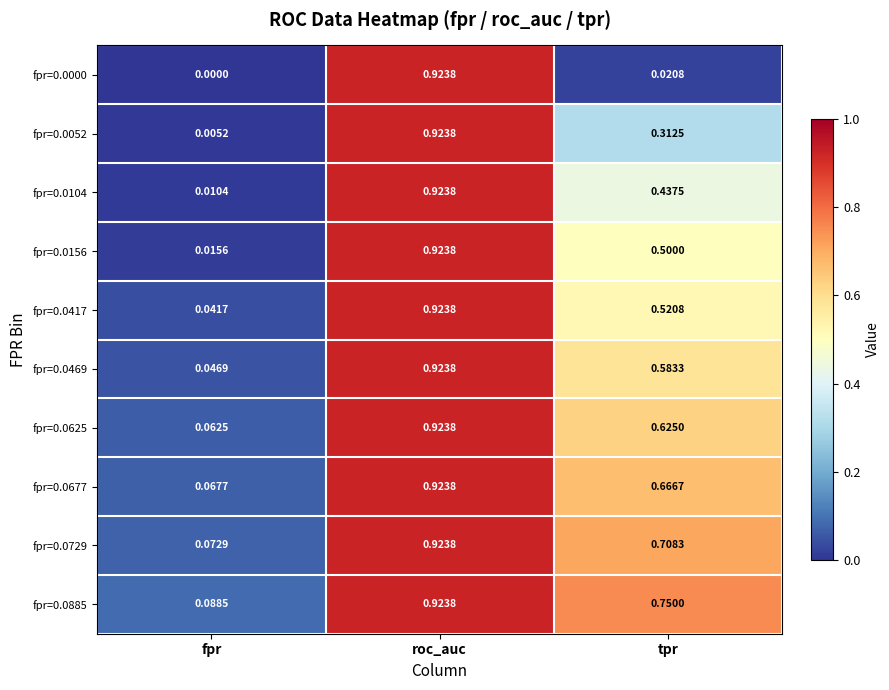

Between fpr and roc_auc, which series saw the biggest shift?

fpr=0.0000